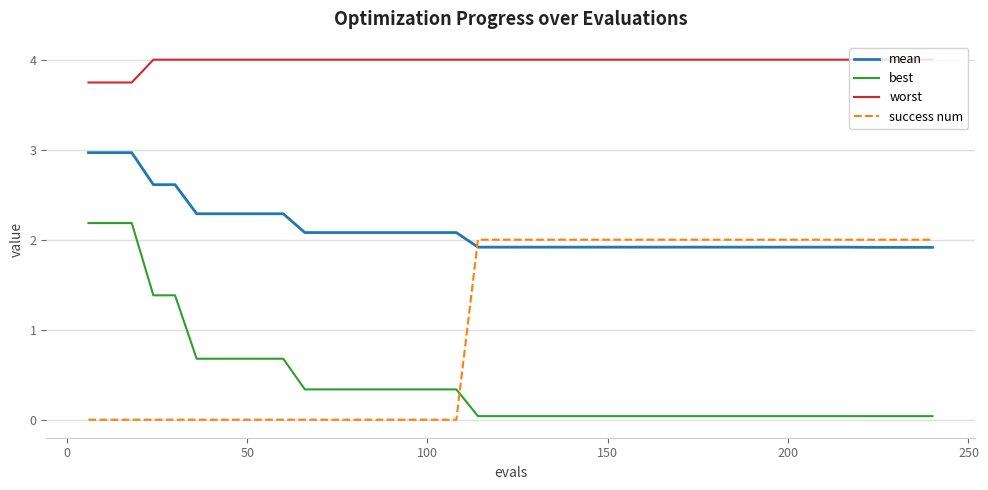

True or false: worst and mean intersect in this chart.

False